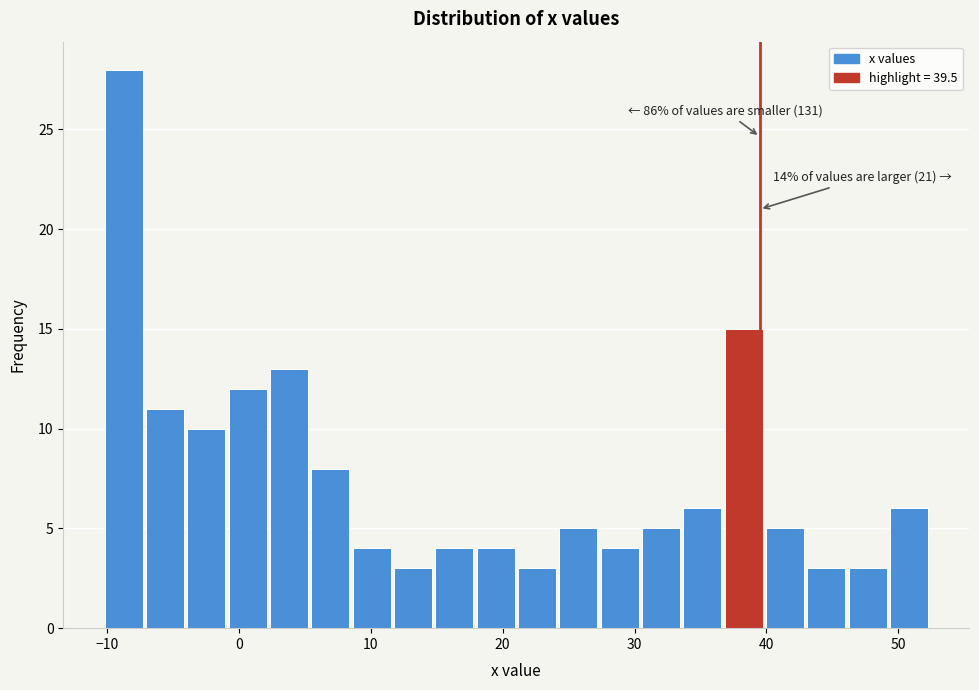

Around what value on the x-axis is the tallest bar? Give the approximate position of its centre, as read against the axis.

-9